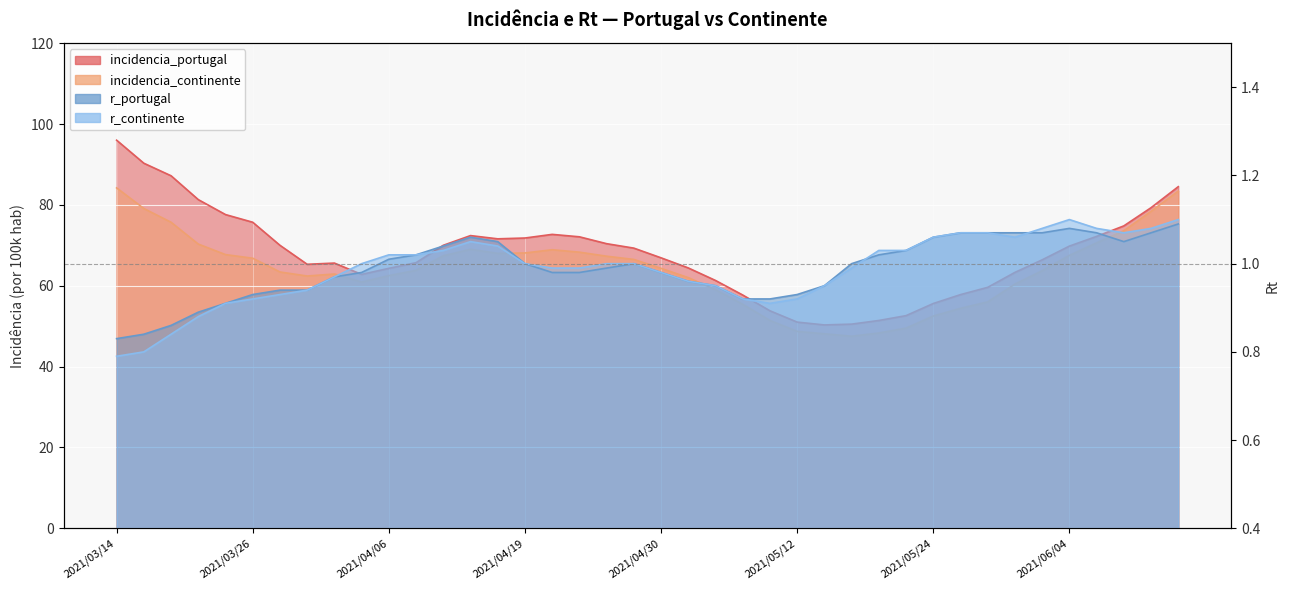

List the labels in order of r_portugal value, largest first.

2021/06/14, 2021/06/04, 2021/05/26, 2021/05/27, 2021/05/31, 2021/06/01, 2021/06/07, 2021/06/11, 2021/04/14, 2021/05/24, 2021/04/16, 2021/06/08, 2021/04/12, 2021/05/20, 2021/04/08, 2021/05/18, 2021/04/06, 2021/04/19, 2021/04/28, 2021/05/17, 2021/04/26, 2021/04/05, 2021/04/21, 2021/04/23, 2021/04/30, 2021/04/01, 2021/05/03, 2021/05/04, 2021/05/13, 2021/03/29, 2021/03/30, 2021/03/26, 2021/05/12, 2021/05/06, 2021/05/10, 2021/03/24, 2021/03/22, 2021/03/18, 2021/03/16, 2021/03/14